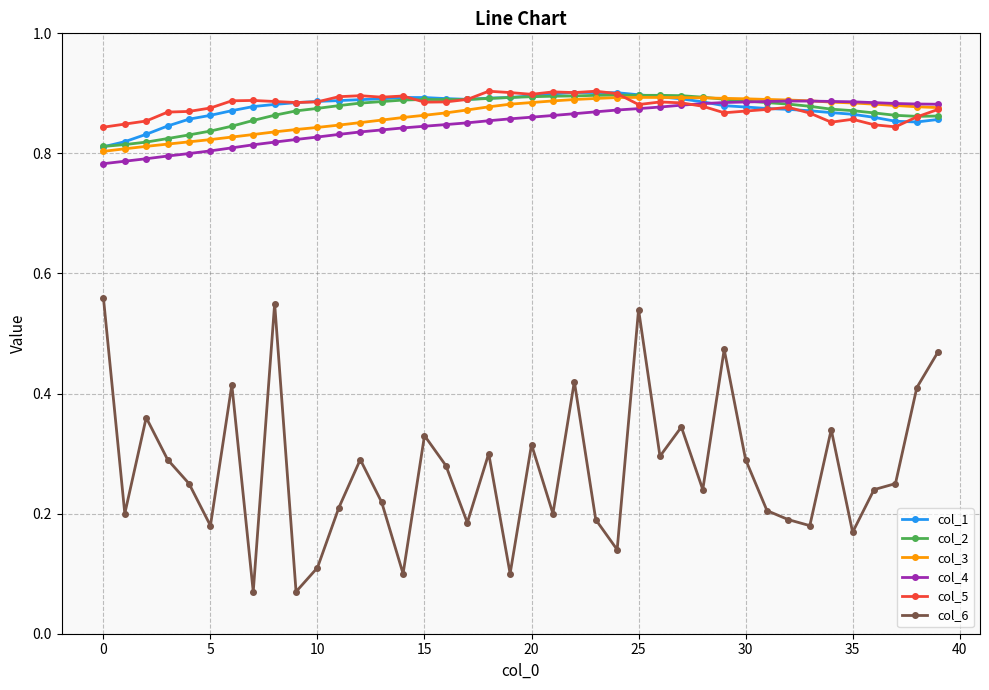

True or false: col_6 and col_3 cross at least once.

False